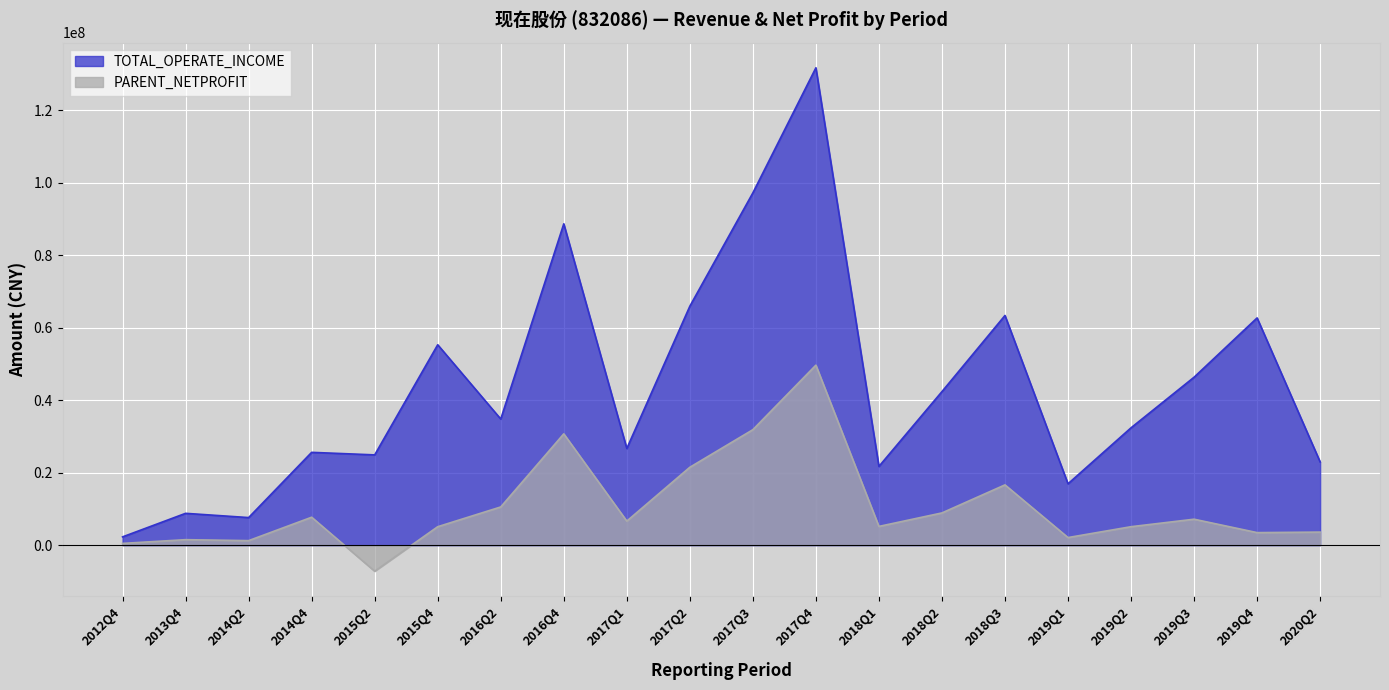

What is the difference between the highest and lowest values at 2018Q1?

16545679.8